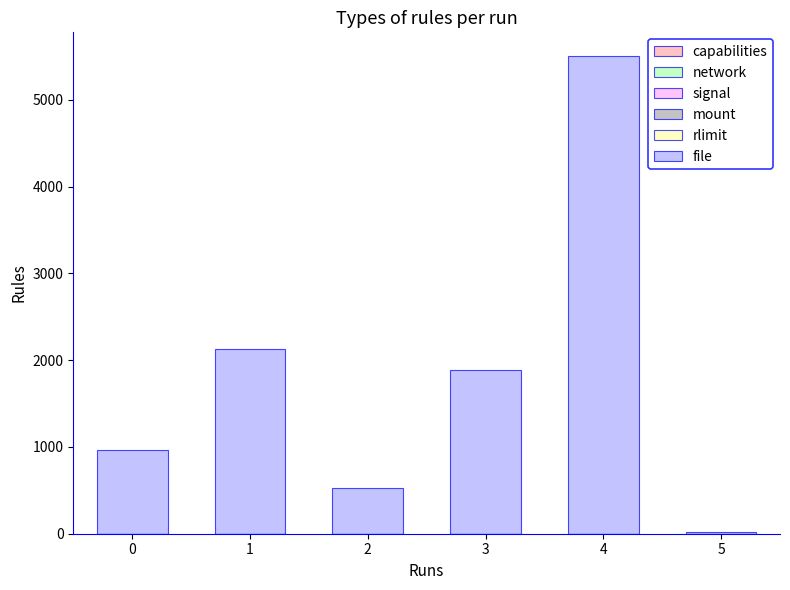

What is the average value?

1838.6